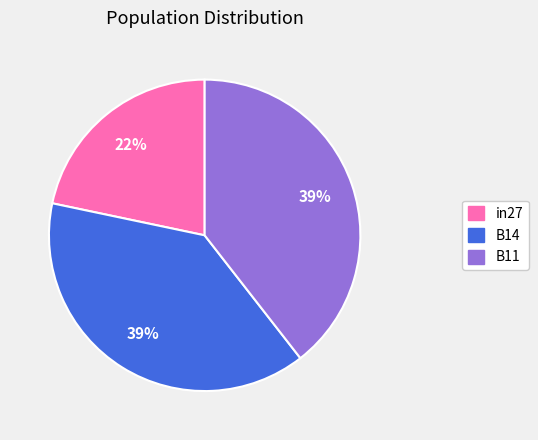

Is it true that B14 is 48% of the pie?

False